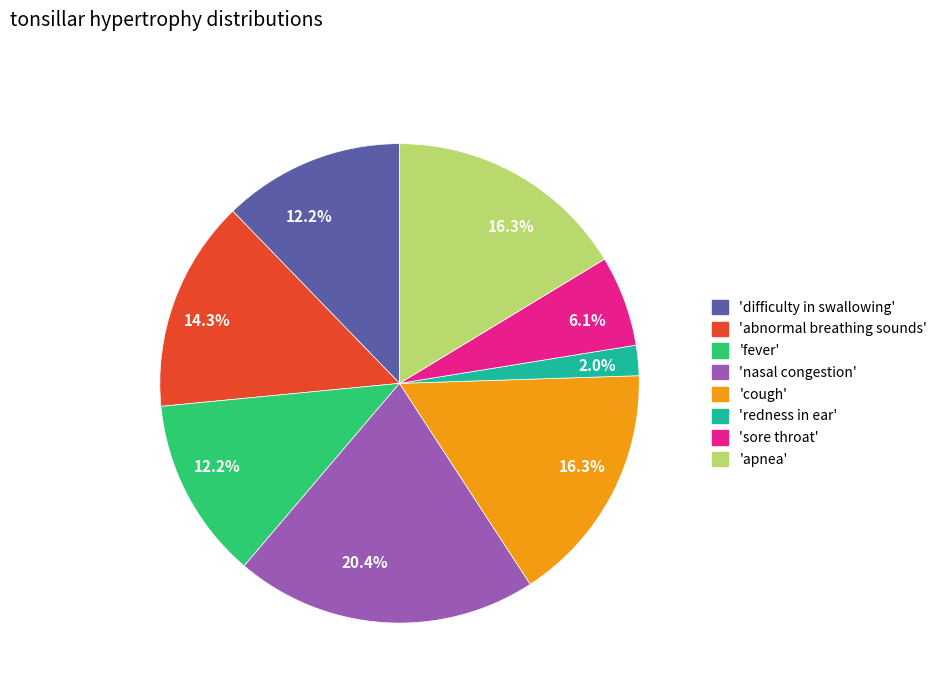

Is there a majority slice in this chart?

No